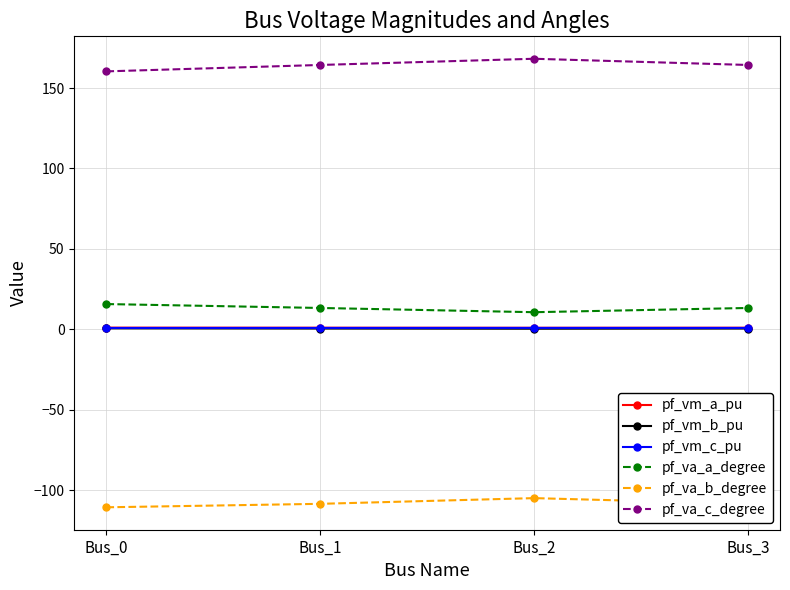

How many data points does each series have?

4